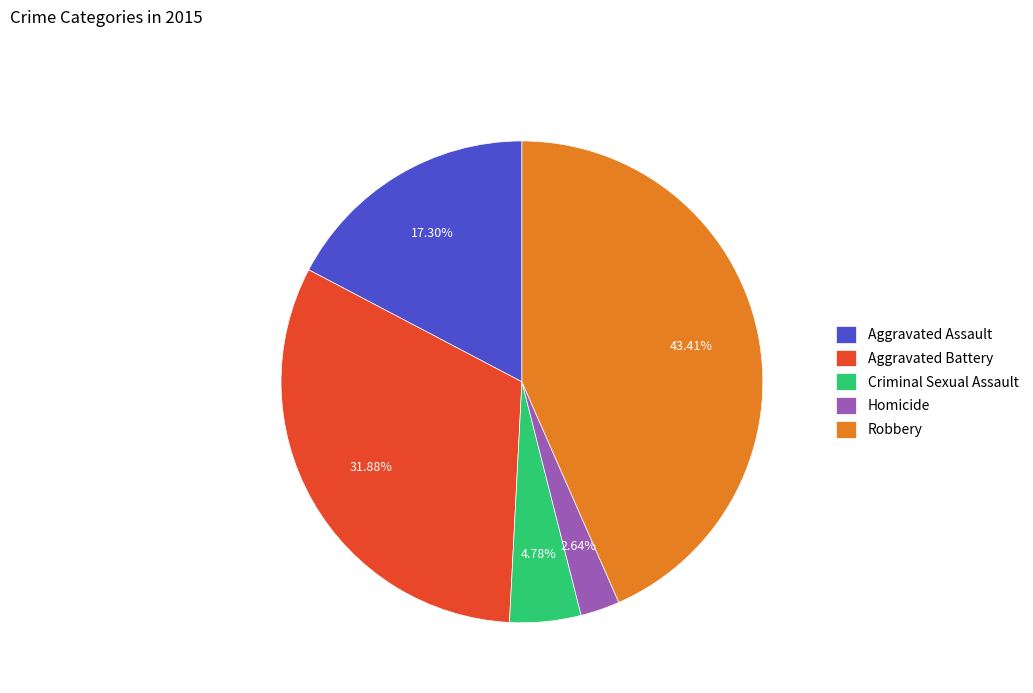

What is the total percentage of Criminal Sexual Assault and Robbery?

48.2%